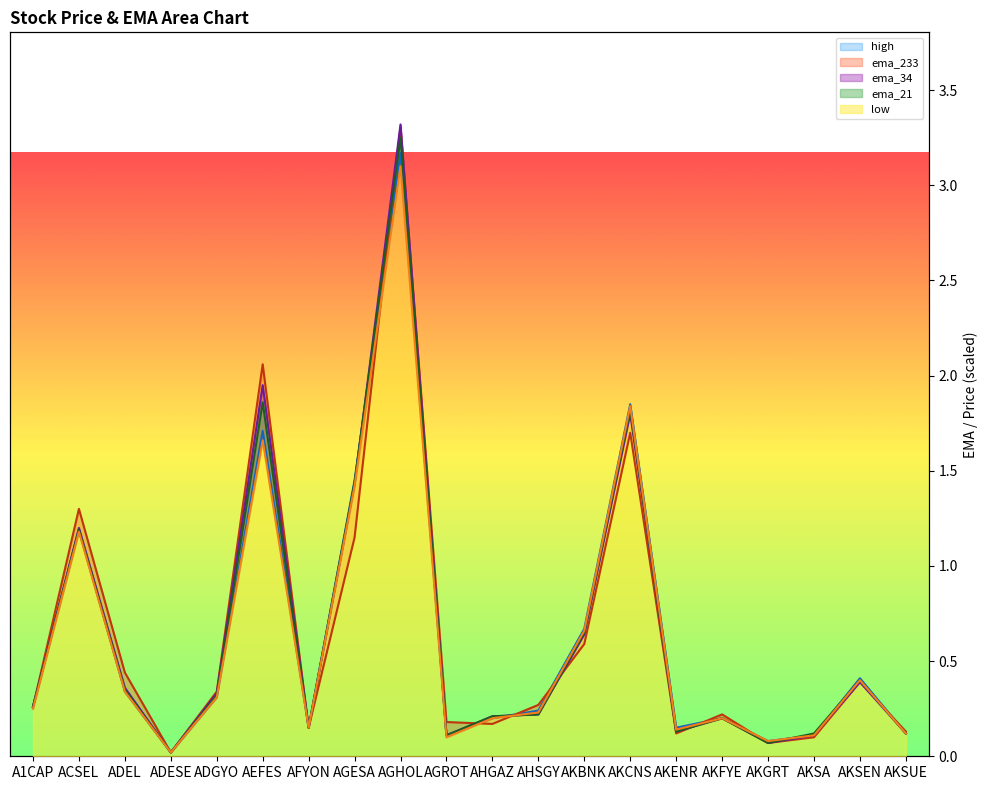

The low series shows 3.2 at AGHOL. True or false?

True